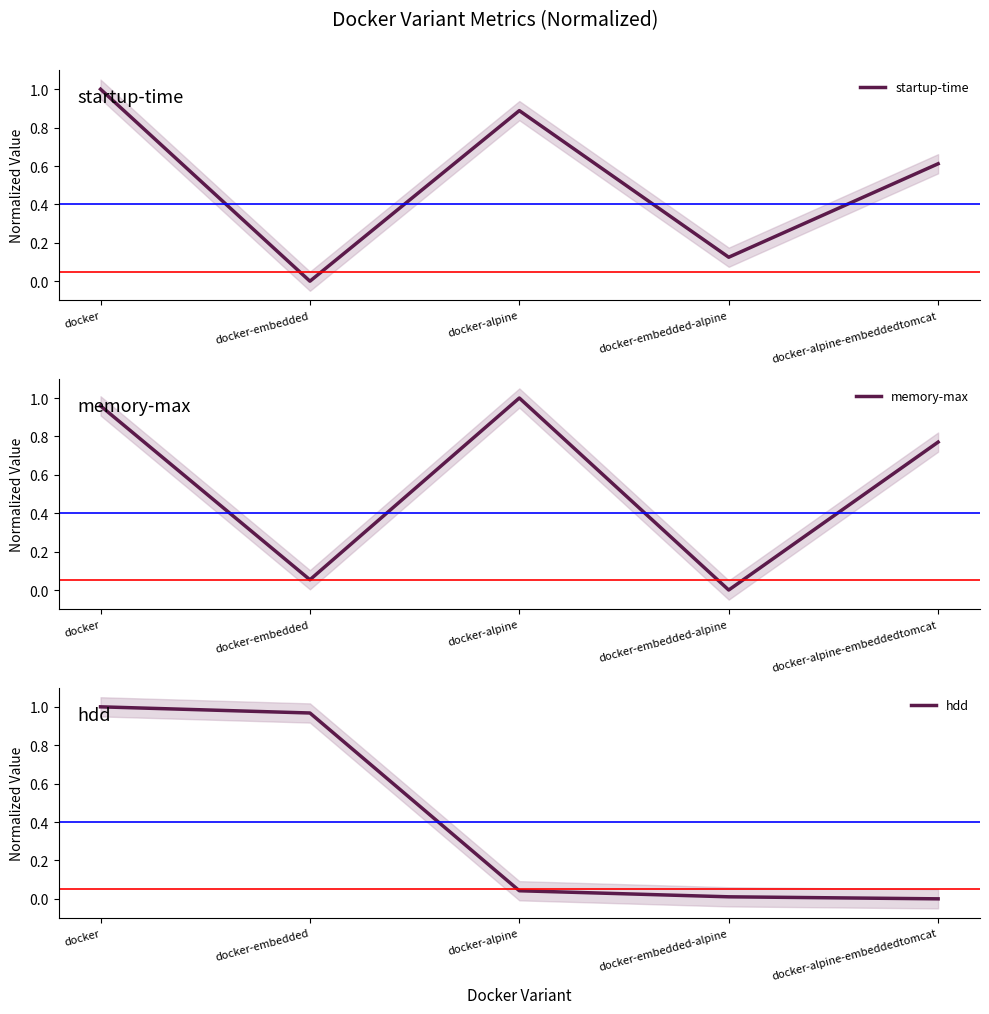

Where is the first local maximum for startup-time?

docker-alpine